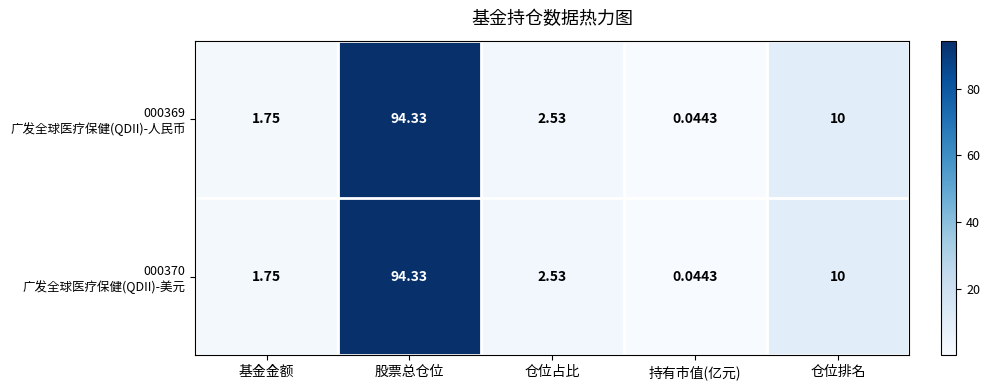

At how many categories does at least one series exceed 46?

1